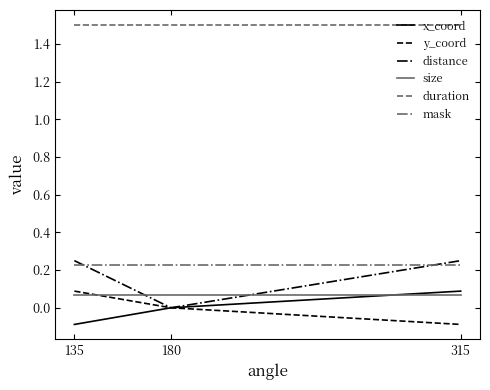

Count the x_coord values in the range 0 to 1.

2